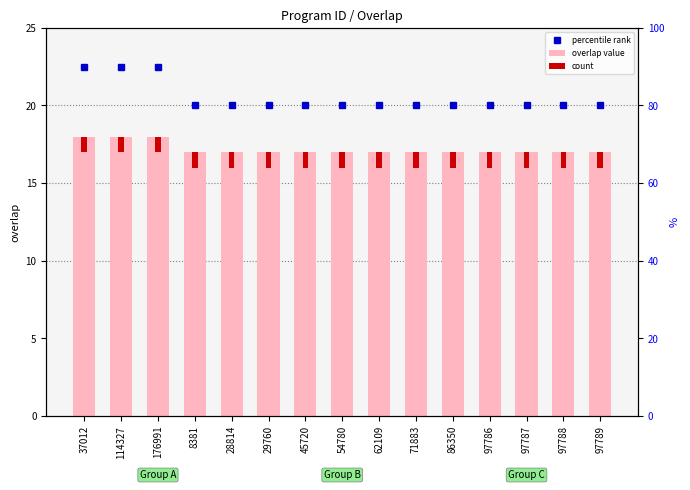

What is the average value of the percentile rank series?

20.5